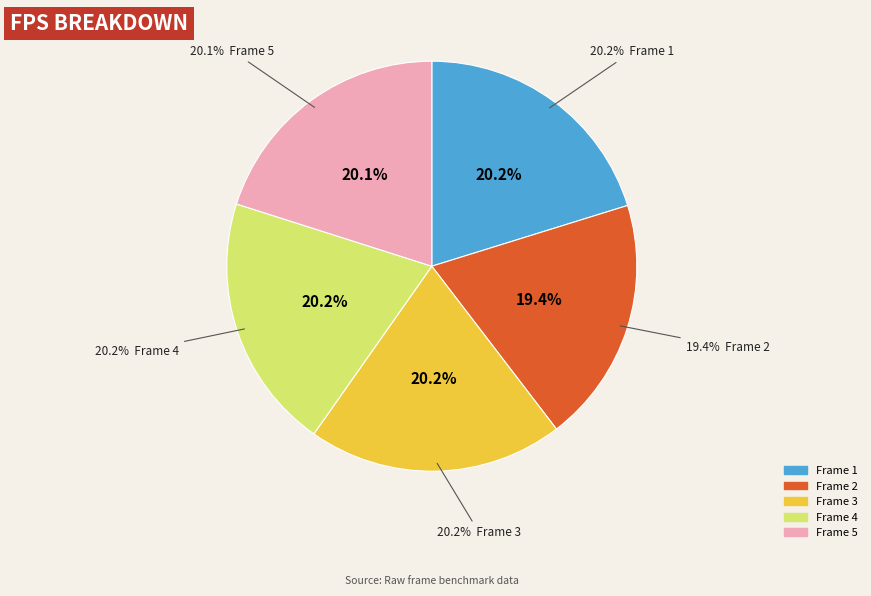

Which category has the biggest portion of the pie?

Frame 1